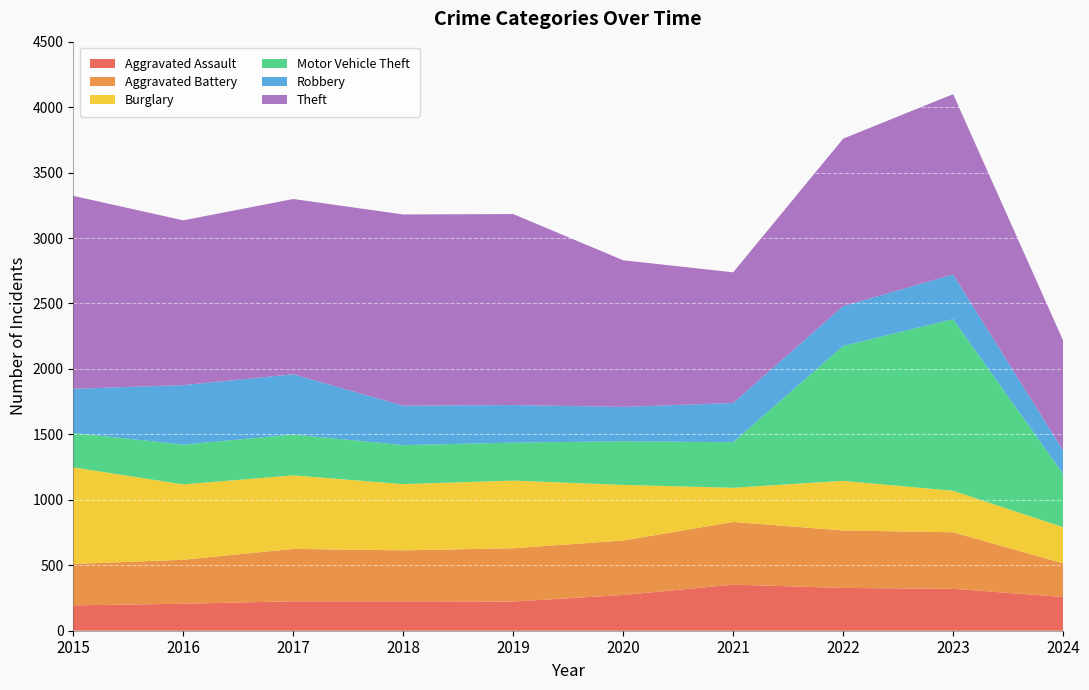

Reading right to left, transcribe all the data shown in this chart.

Aggravated Assault: 2024=258	2023=320	2022=327	2021=352	2020=273	2019=223	2018=225	2017=225	2016=206	2015=194
Aggravated Battery: 2024=257	2023=432	2022=439	2021=479	2020=416	2019=407	2018=389	2017=400	2016=336	2015=316
Burglary: 2024=276	2023=317	2022=379	2021=261	2020=425	2019=517	2018=506	2017=562	2016=576	2015=738
Motor Vehicle Theft: 2024=407	2023=1311	2022=1031	2021=348	2020=333	2019=290	2018=298	2017=312	2016=304	2015=263
Robbery: 2024=179	2023=341	2022=304	2021=300	2020=263	2019=287	2018=301	2017=460	2016=454	2015=337
Theft: 2024=840	2023=1378	2022=1279	2021=998	2020=1120	2019=1459	2018=1461	2017=1339	2016=1259	2015=1474